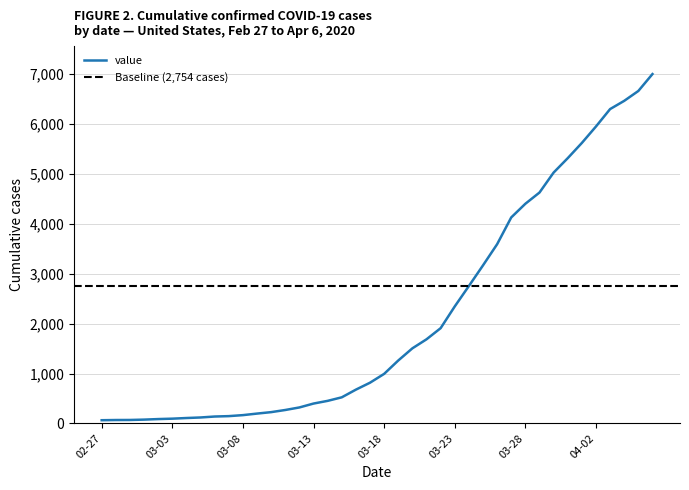

True or false: the data shows 397 at 03-18.

False